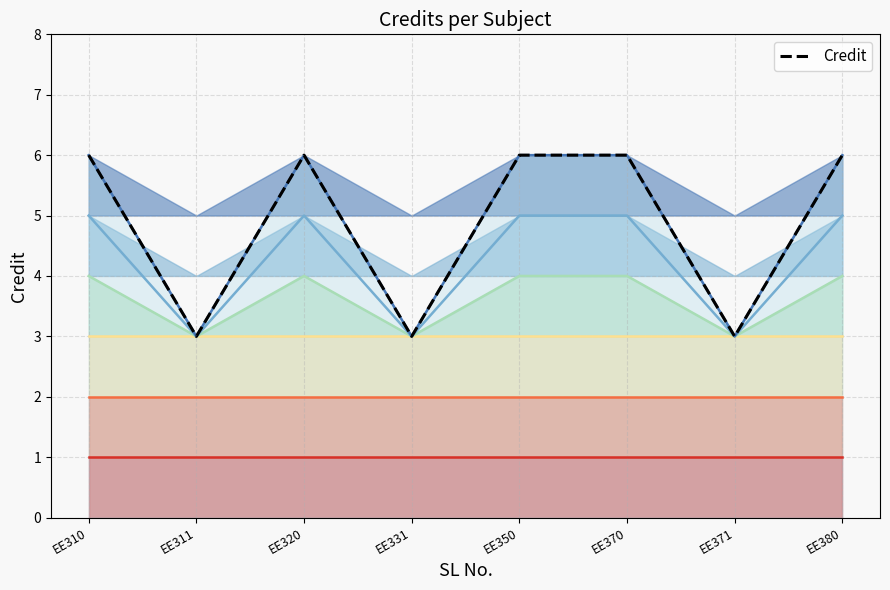

The value of Credit at EE331 is 4. True or false?

False